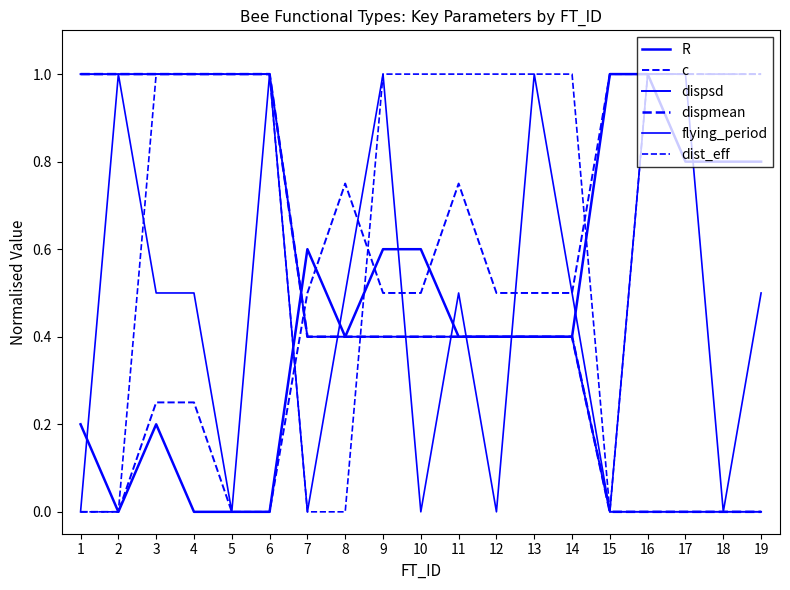

Is this an area chart (filled region under the line)?

No